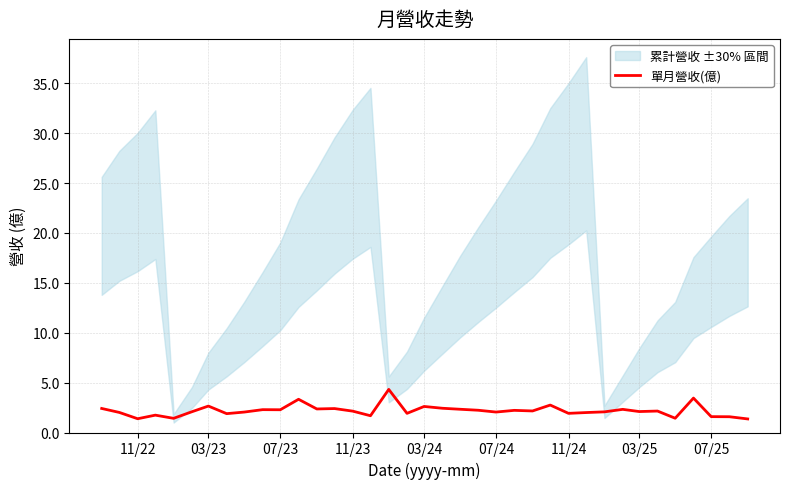

The 單月營收(億) series shows 1.0 at 03/24. True or false?

False